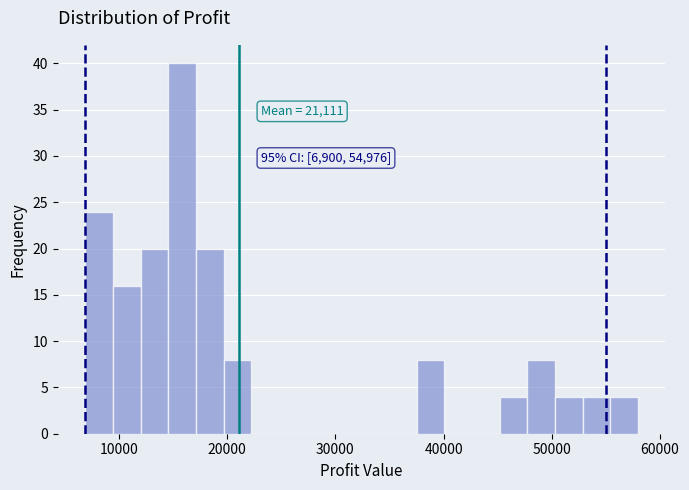

Read against the x-axis, roughly where is the centre of the tallest bar?

16000